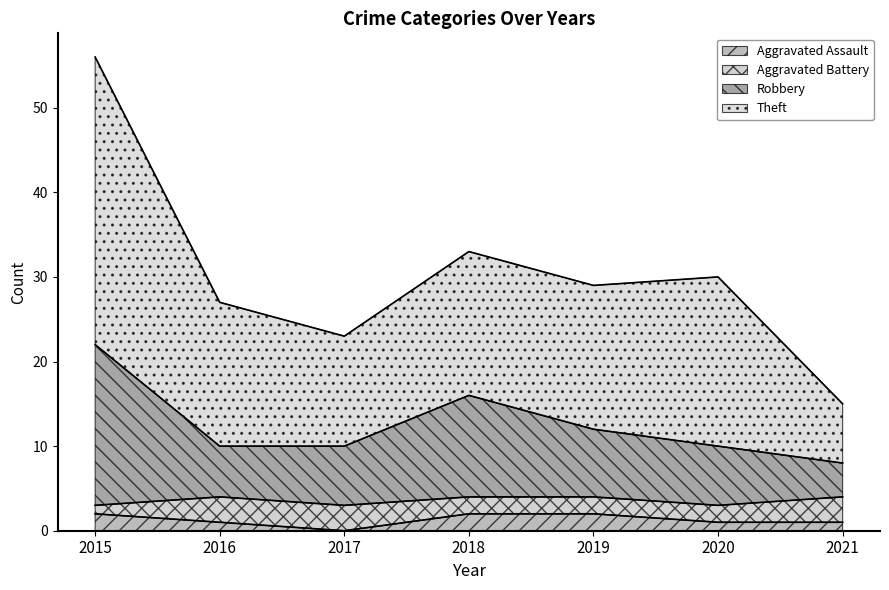

The Robbery series shows 15 at 2020. True or false?

False